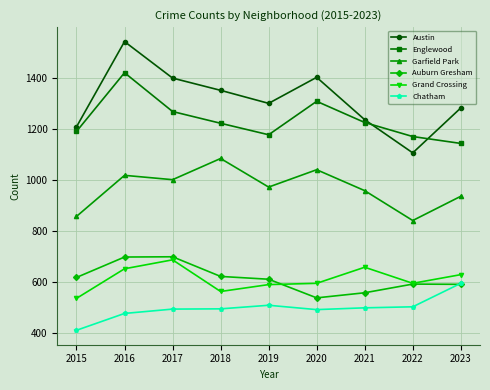

True or false: Austin has more than 0 points higher than both neighbors.

True